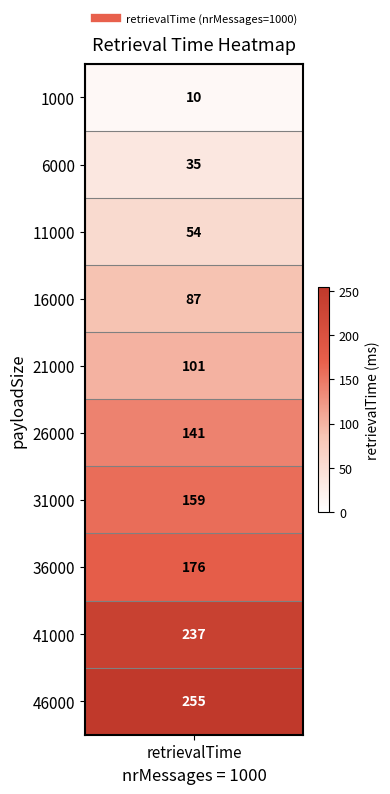

What is the change in value from 2 to 9?

+201